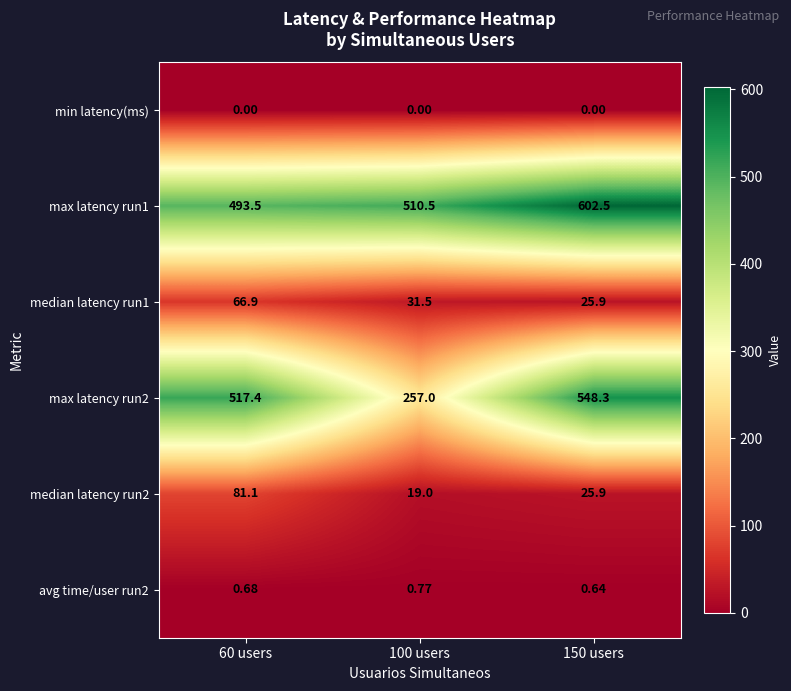

Is the value of median latency run1 at 60 users greater than the value of avg time/user run2 at 60 users?

Yes